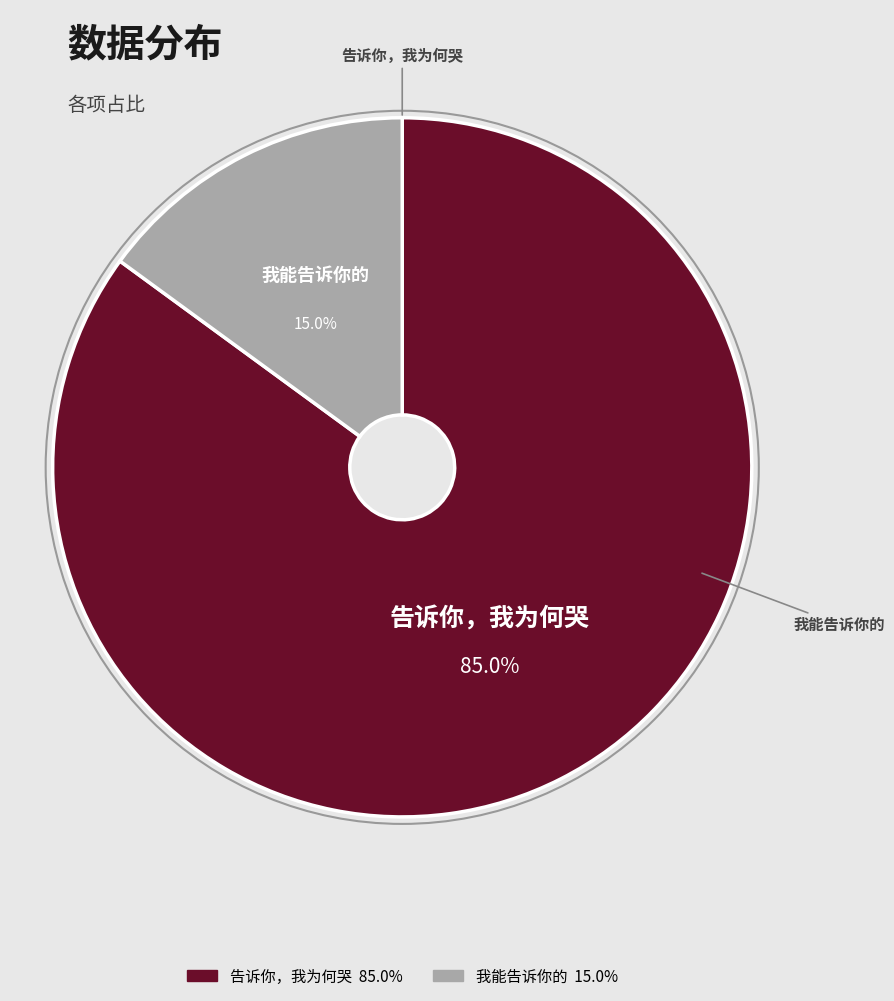

To the nearest percent, what is the difference between the largest and smallest slice percentages?

70%